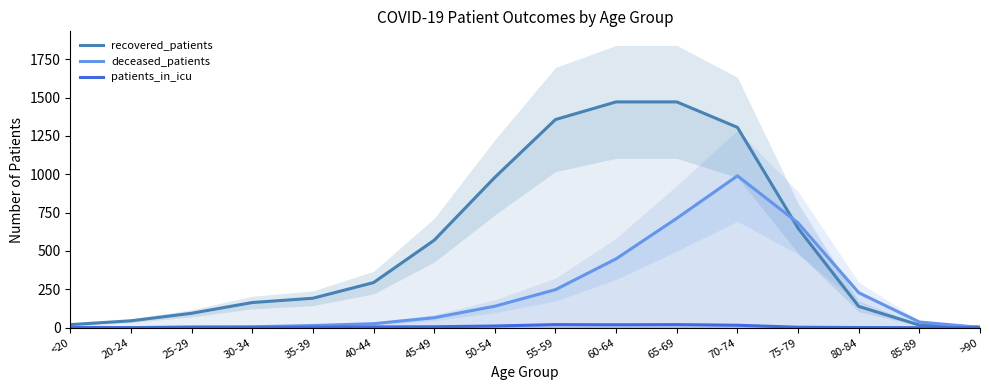

The value of recovered_patients at 55-59 is 1357. True or false?

True